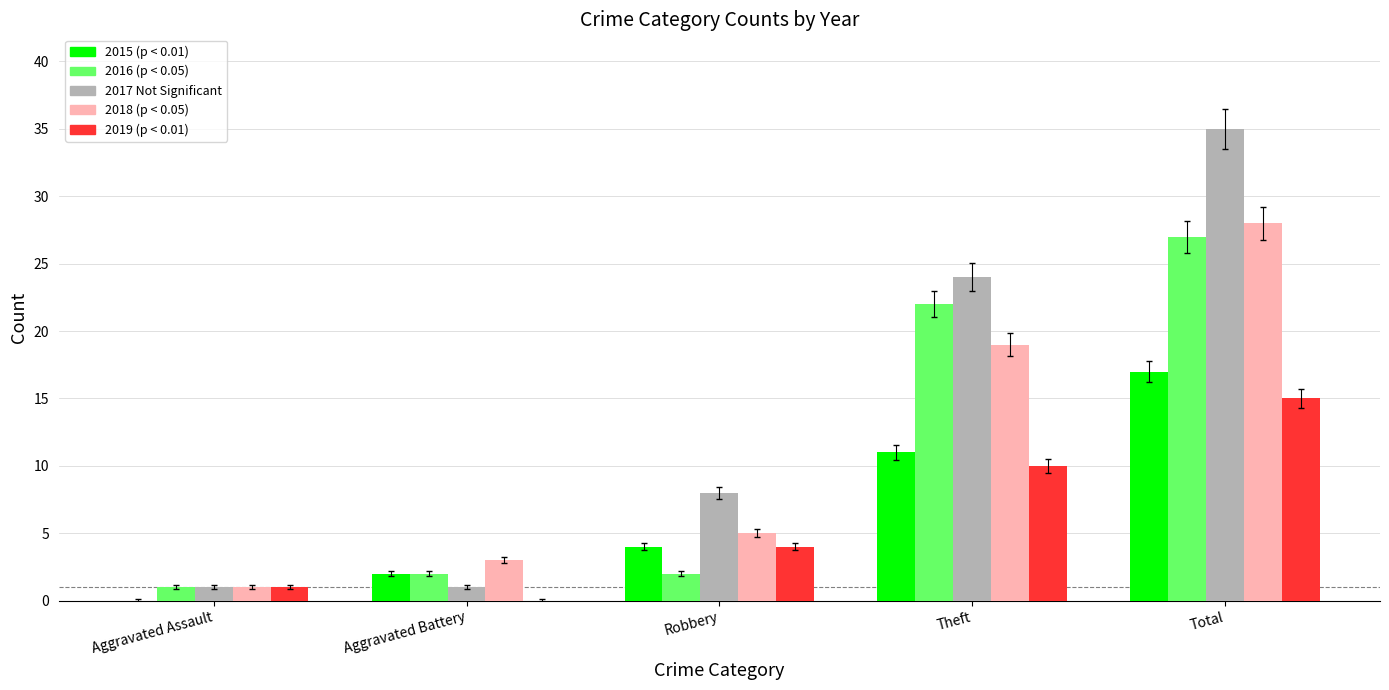

Which label corresponds to the largest value in the chart?

Total